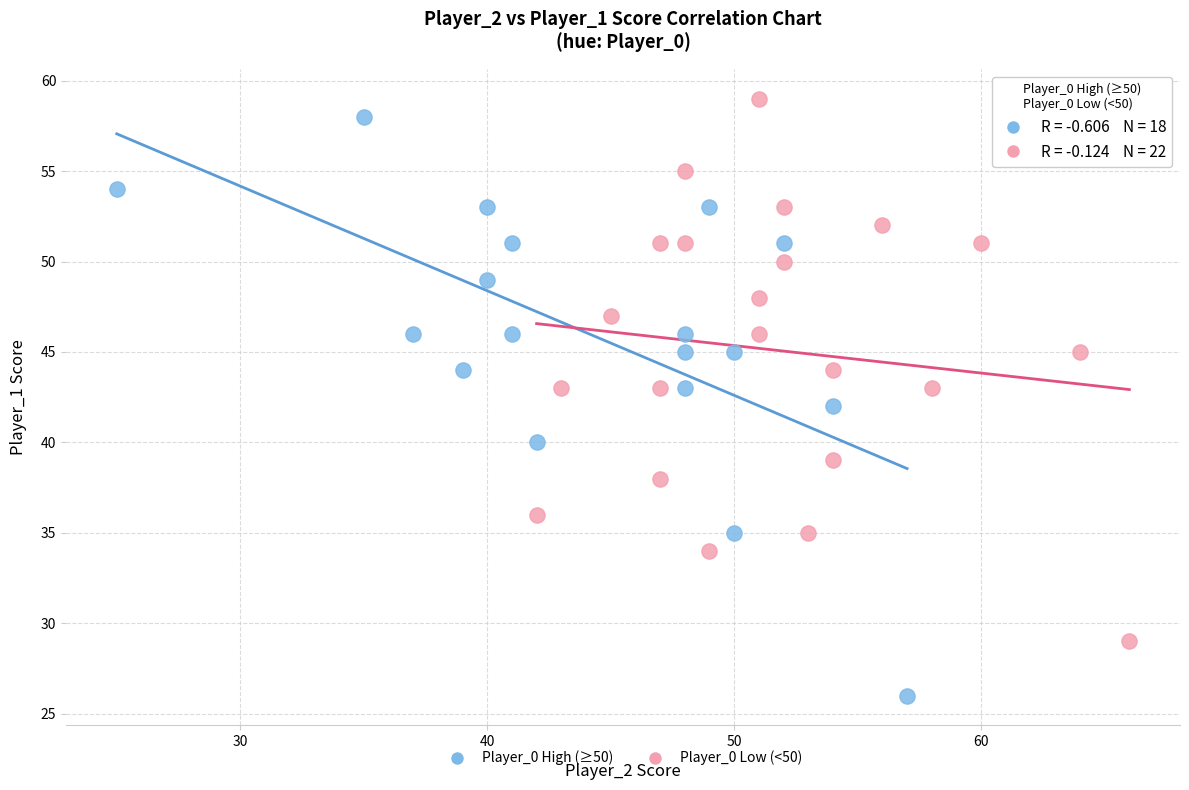

Which series has the widest spread of Y values?

Player_0 High (≥50)